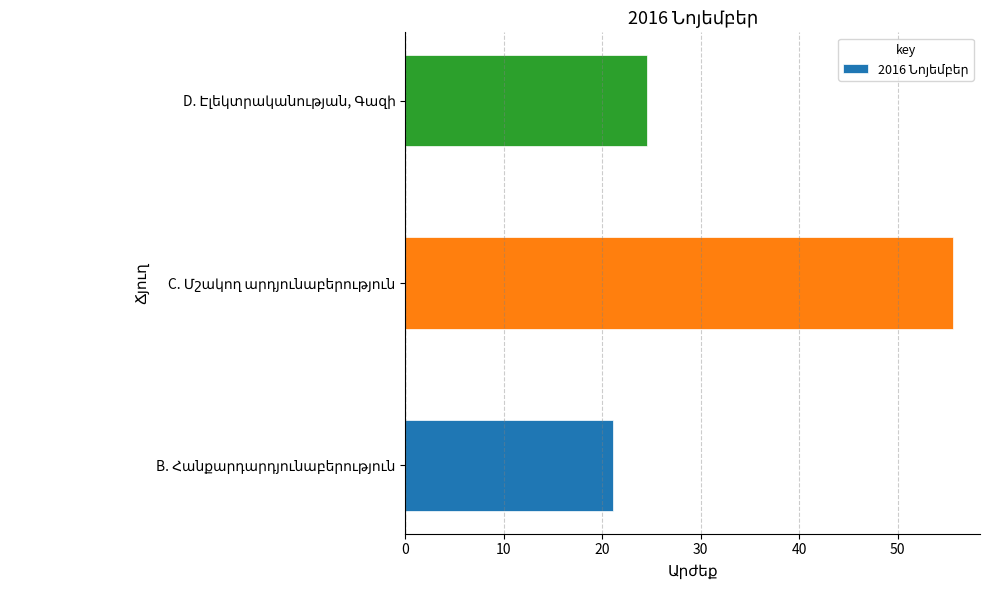

What is the sum of all values?

101.3